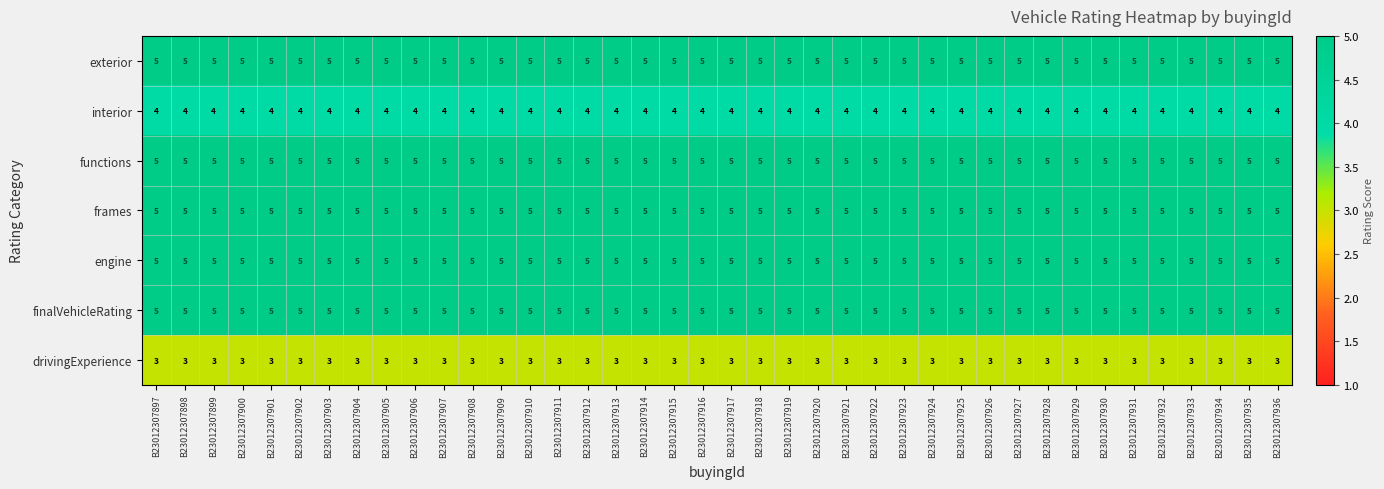

What is the average value of the functions series?

5